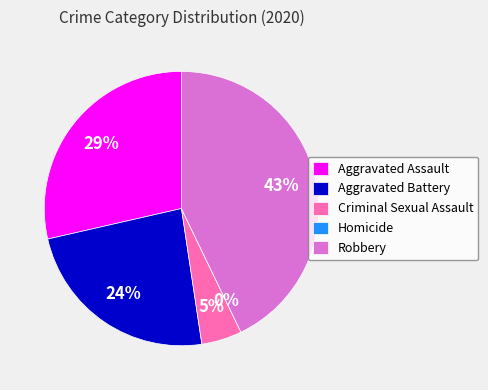

How many segments does this pie chart have?

5